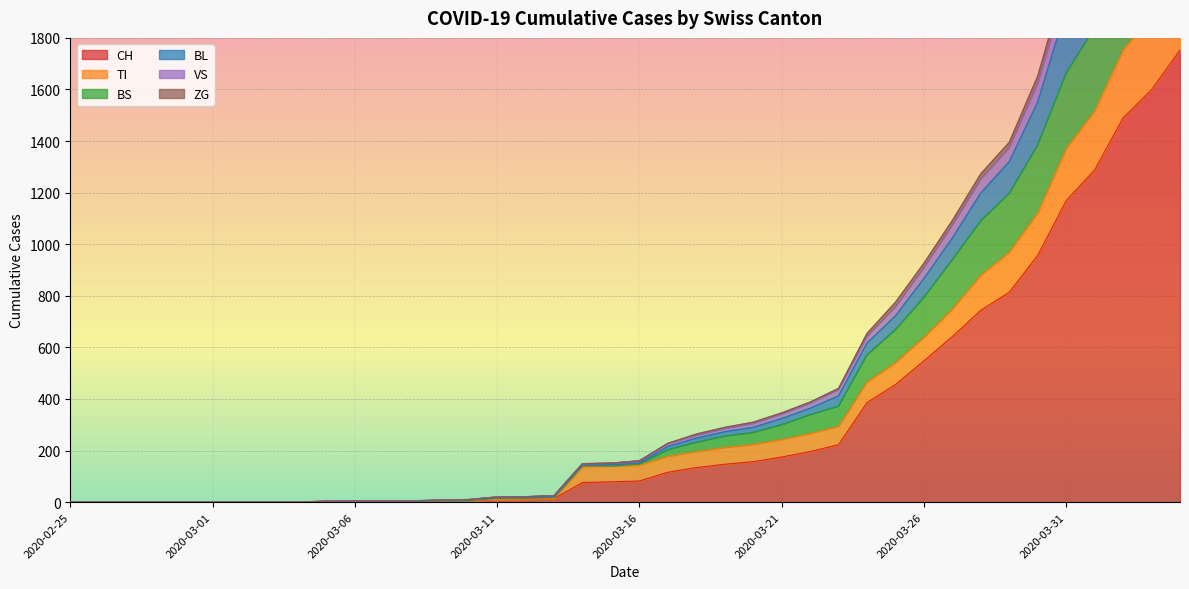

Which category has the lowest value in the ZG series?

2020-02-25